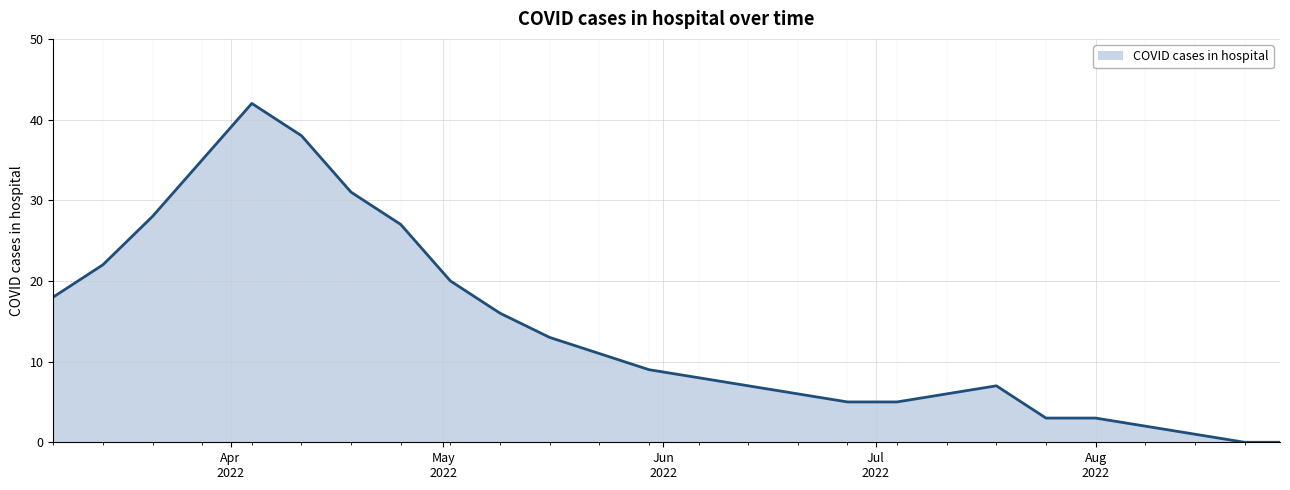

What is the maximum value shown in the chart?

42